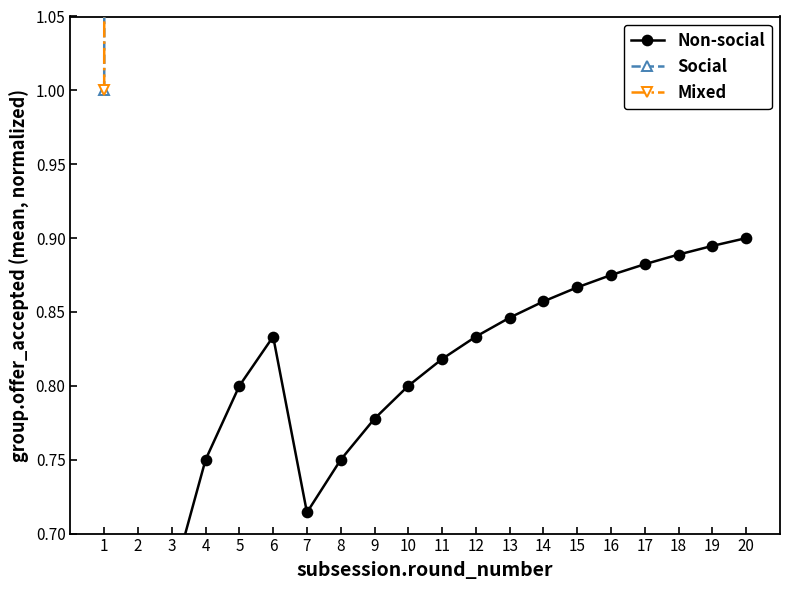

Reading right to left, what are all the values shown in this chart?

Non-social: 0.9	0.9	0.9	0.9	0.9	0.9	0.9	0.8	0.8	0.8	0.8	0.8	0.8	0.7	0.8	0.8	0.8	0.7	0.5	0.0
Social: 46.5	46.2	45.9	45.5	45.1	44.7	44.2	43.6	42.9	42.2	41.2	40.1	38.7	36.9	42.8	41.1	38.6	34.4	26.0	1.0
Mixed: 91.0	90.5	89.9	89.2	88.5	87.7	86.7	85.6	84.3	82.8	81.0	78.8	76.0	72.4	84.3	81.0	76.0	67.7	51.0	1.0